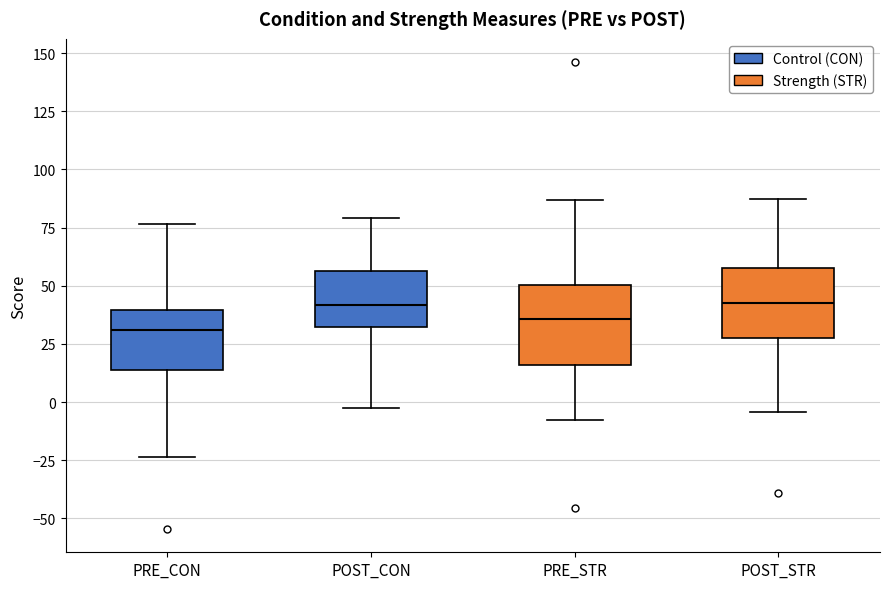

Reading left to right, read every box against the y-axis: the position of its median line, the range the box covers, and the ends of its whiskers. The values are not printed on the chart, so give them approximately, as read against the axis.

PRE_CON: median 30, box 15 to 40, whiskers -25 to 75
POST_CON: median 40, box 30 to 55, whiskers 0 to 80
PRE_STR: median 35, box 15 to 50, whiskers -10 to 85
POST_STR: median 45, box 30 to 60, whiskers -5 to 85